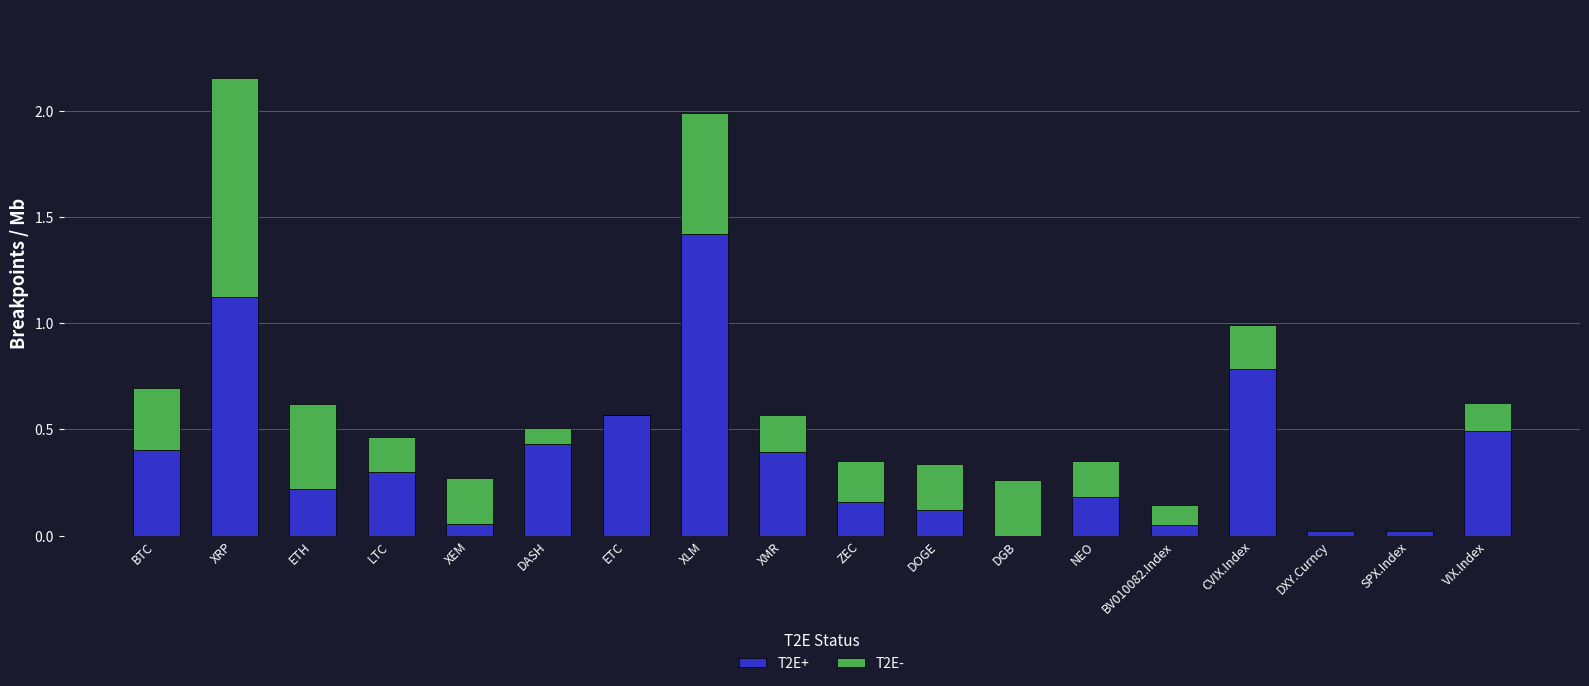

What is the highest value of the T2E+ series?

1.4